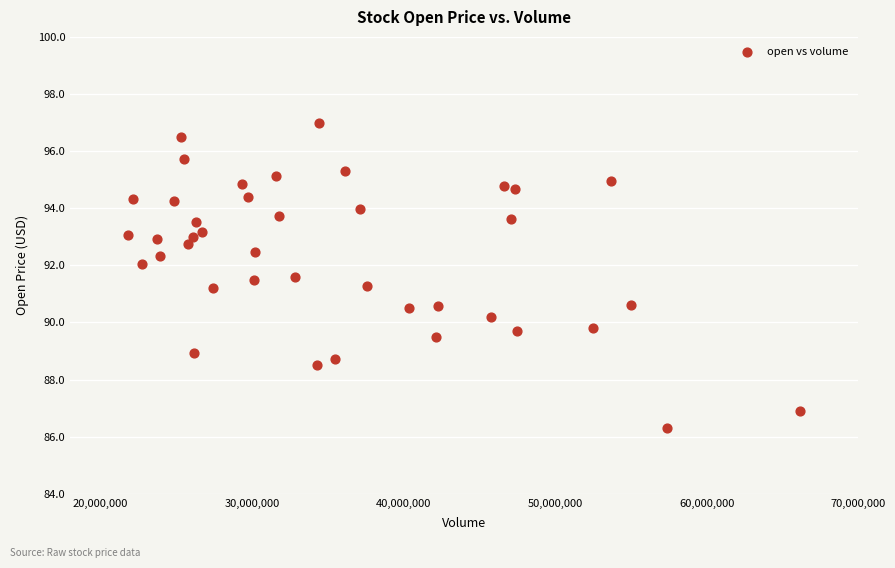

What is the range of X values (max minus min)?

44369250.0